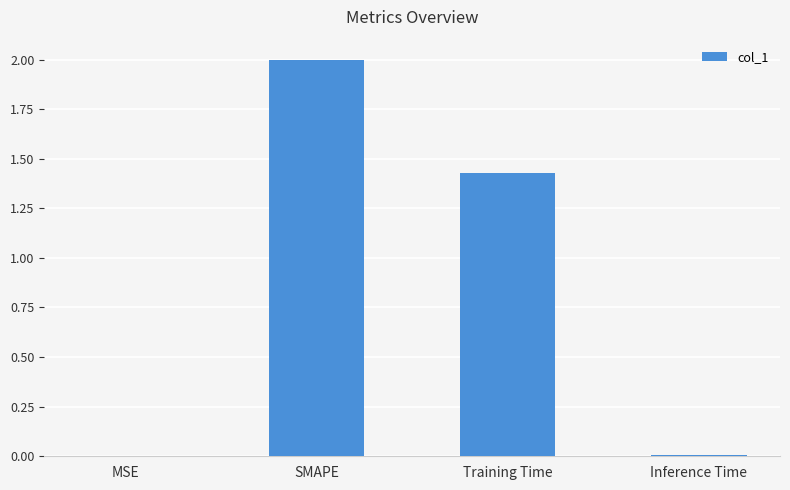

Which category has the highest value across all series?

SMAPE